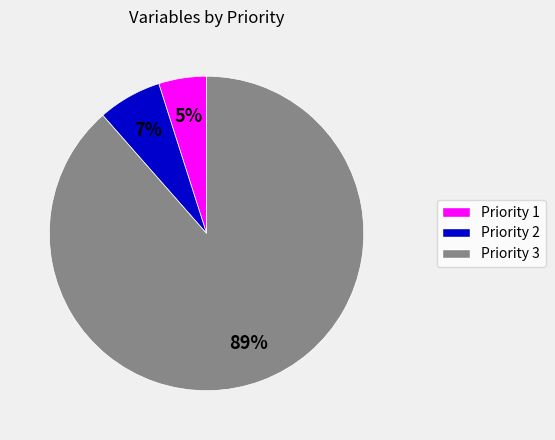

Which has a higher value, Priority 3 or Priority 2?

Priority 3